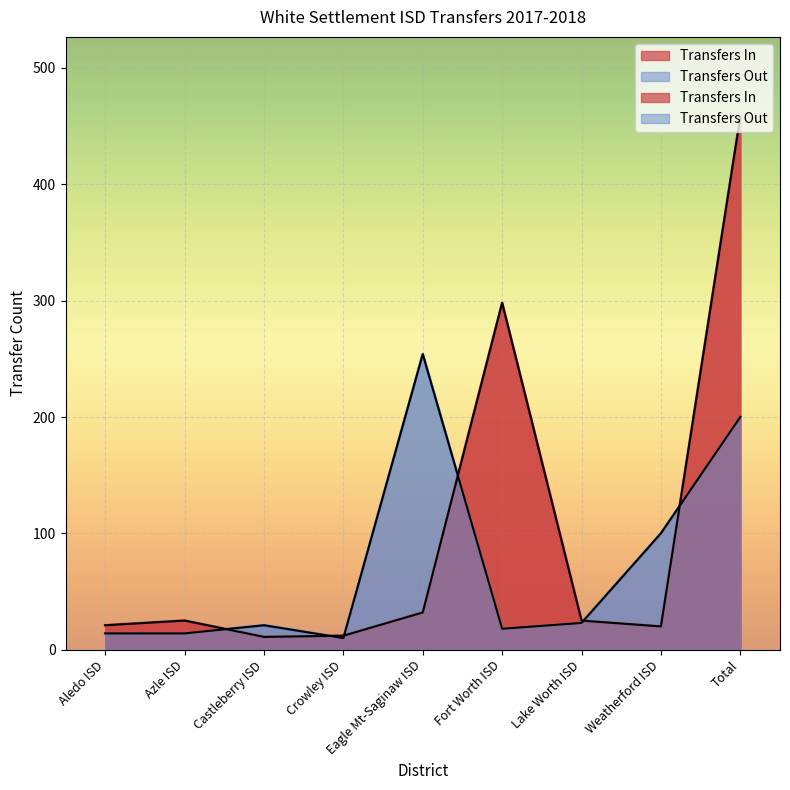

Where is the first local maximum for Transfers Out?

Castleberry ISD